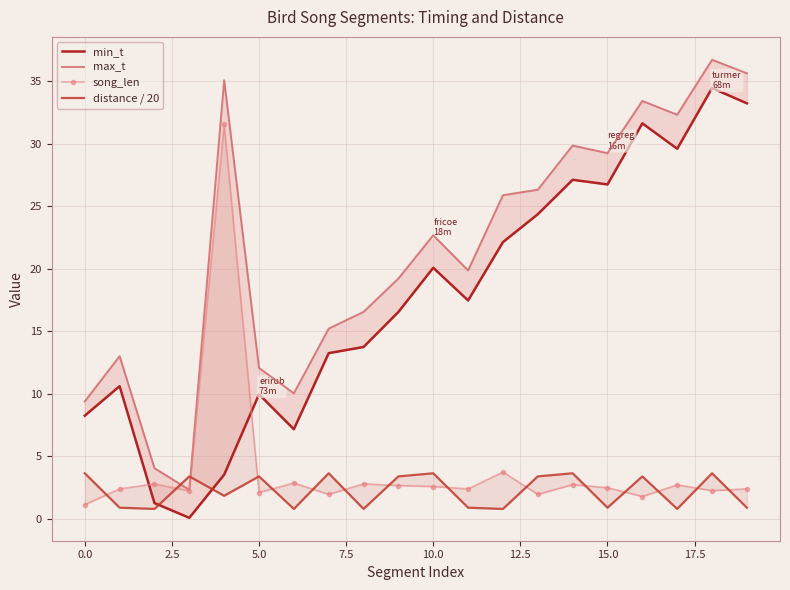

Rank the series by their maximum value, from highest to lowest.

max_t, min_t, song_len, distance / 20